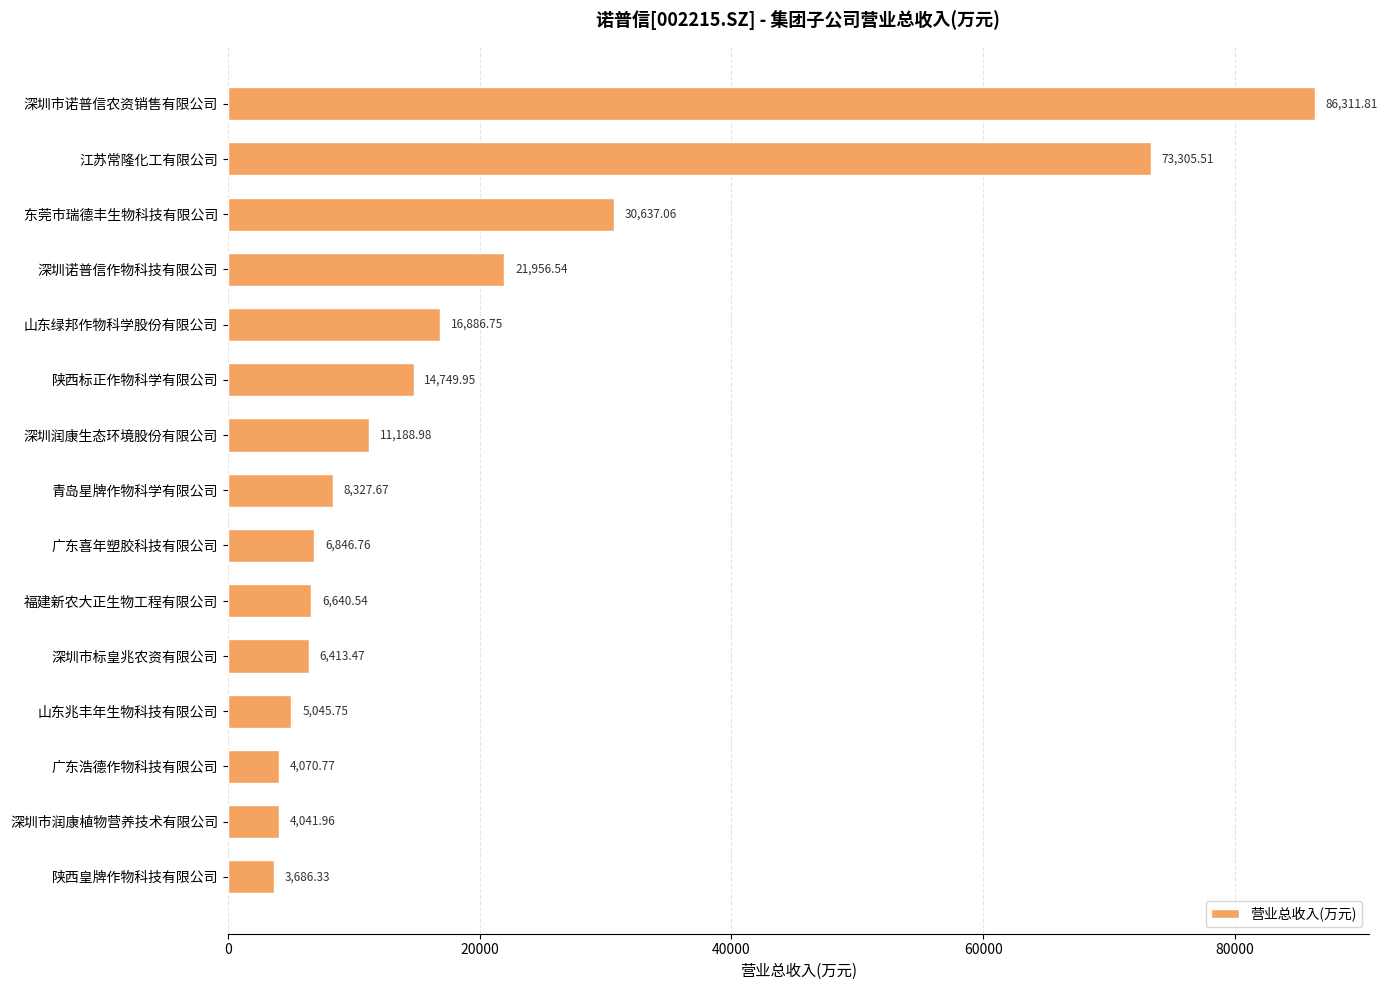

Rank the categories by value from lowest to highest.

陕西皇牌作物科技有限公司, 深圳市润康植物营养技术有限公司, 广东浩德作物科技有限公司, 山东兆丰年生物科技有限公司, 深圳市标皇兆农资有限公司, 福建新农大正生物工程有限公司, 广东喜年塑胶科技有限公司, 青岛星牌作物科学有限公司, 深圳润康生态环境股份有限公司, 陕西标正作物科学有限公司, 山东绿邦作物科学股份有限公司, 深圳诺普信作物科技有限公司, 东莞市瑞德丰生物科技有限公司, 江苏常隆化工有限公司, 深圳市诺普信农资销售有限公司